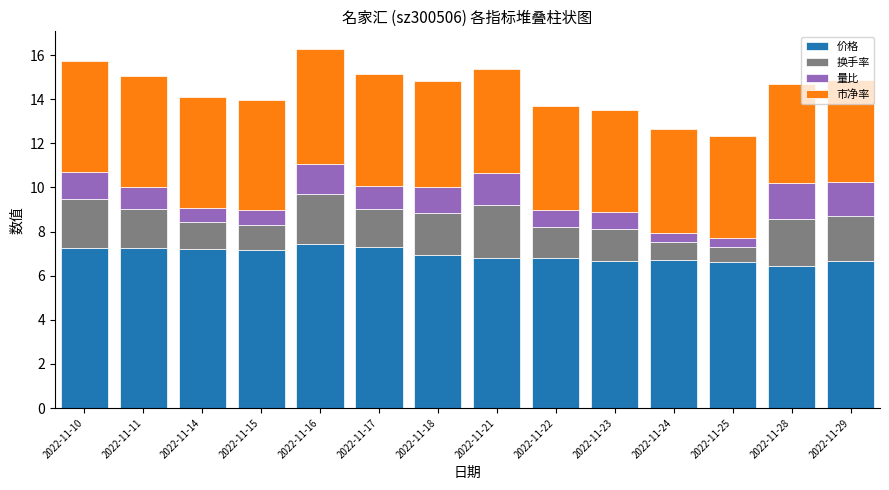

The value of 价格 at 2022-11-15 is 7.2. True or false?

True